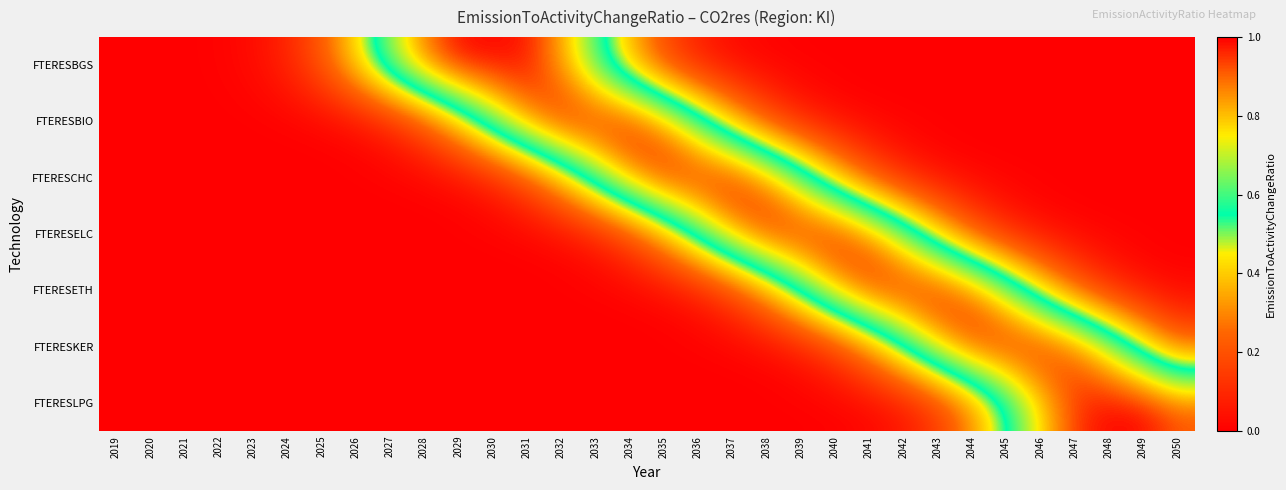

Rank the series at 2019 from lowest to highest value.

FTERESLPG, FTERESKER, FTERESETH, FTERESELC, FTERESCHC, FTERESBIO, FTERESBGS